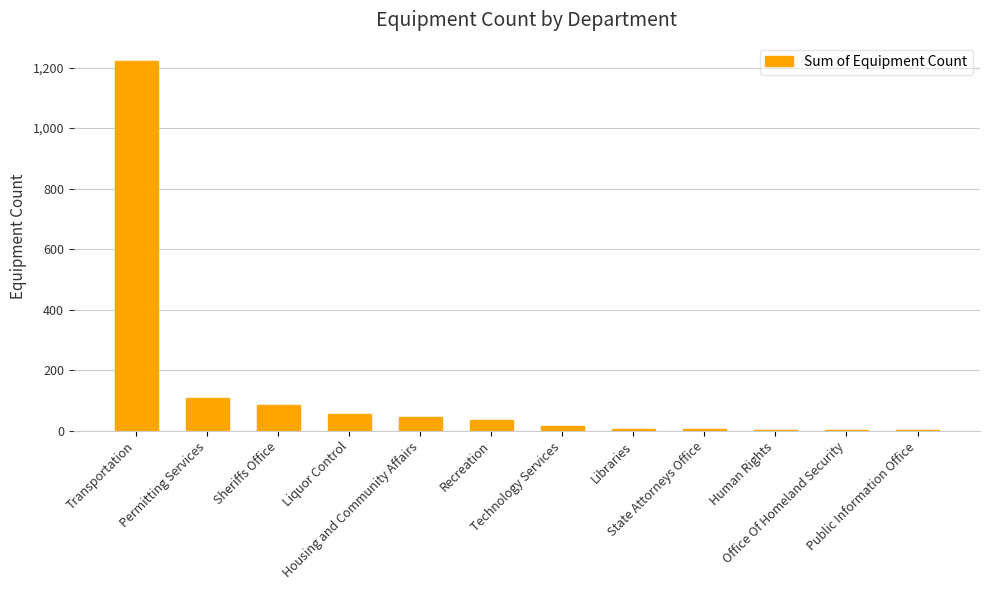

Which has a higher value, State Attorneys Office or Sheriffs Office?

Sheriffs Office